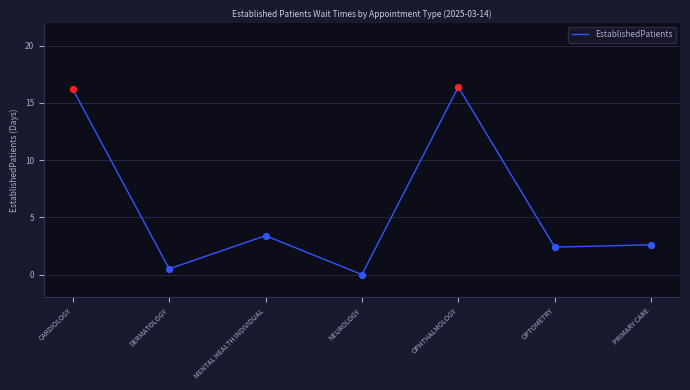

What is the change in value from DERMATOLOGY to MENTAL HEALTH INDIVIDUAL?

+2.9